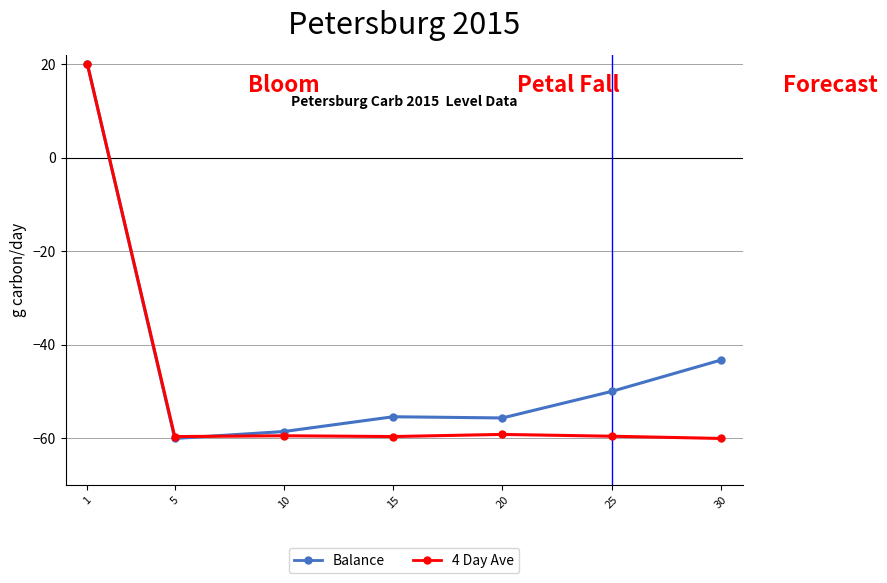

The value of 4 Day Ave at 20 is -59.1. True or false?

True